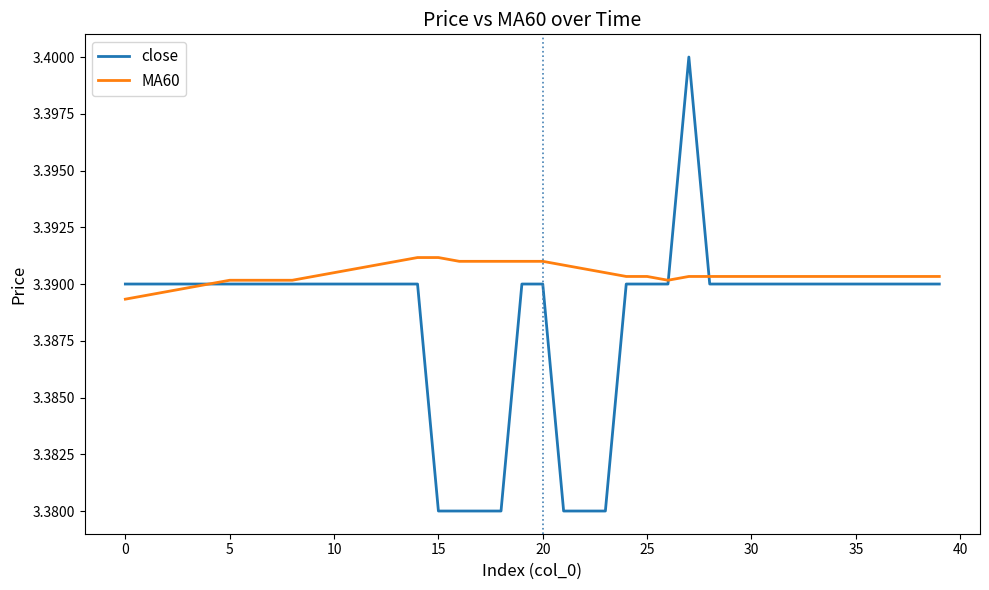

List the series in order of their overall mean, lowest first.

close, MA60